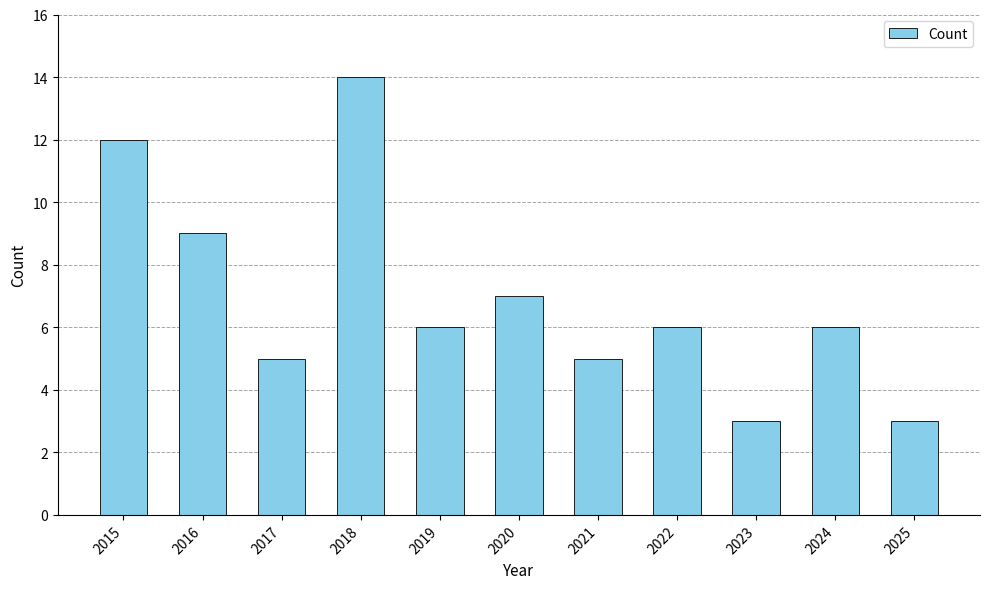

What is the average value?

7